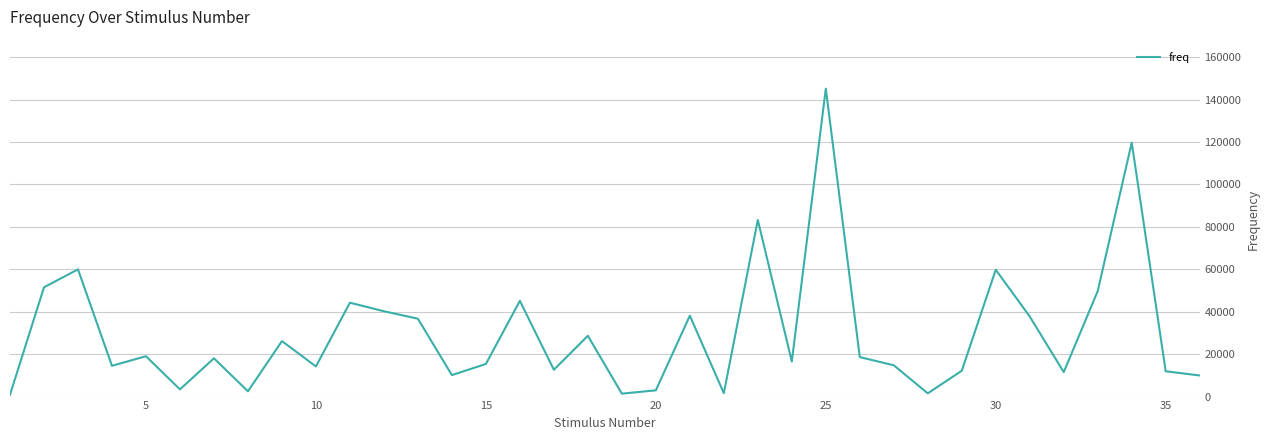

What is the difference between the maximum and minimum values?

144284